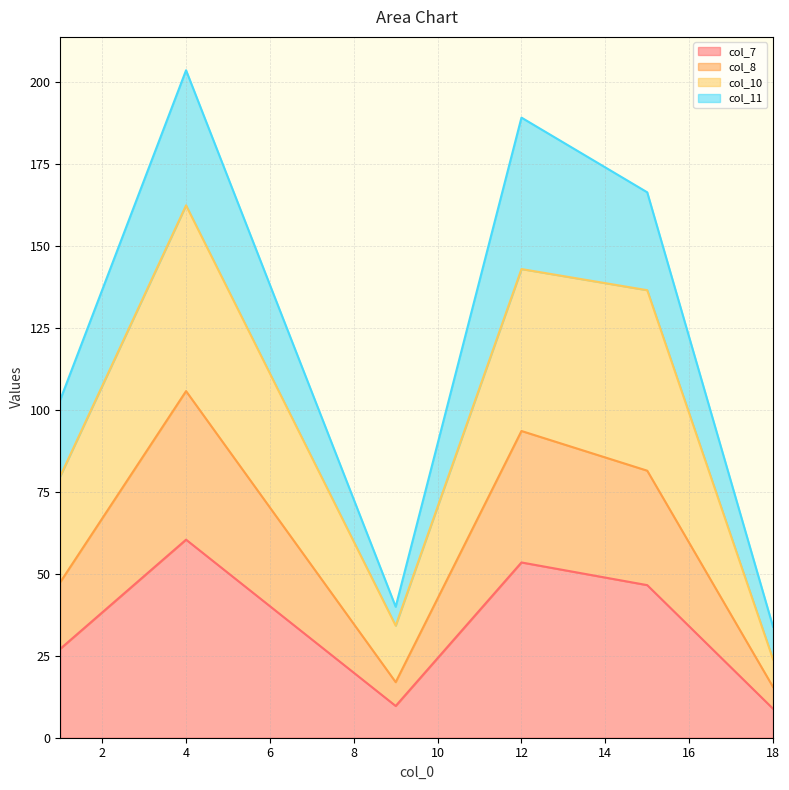

True or false: col_7 has more than 2 points higher than both neighbors.

False